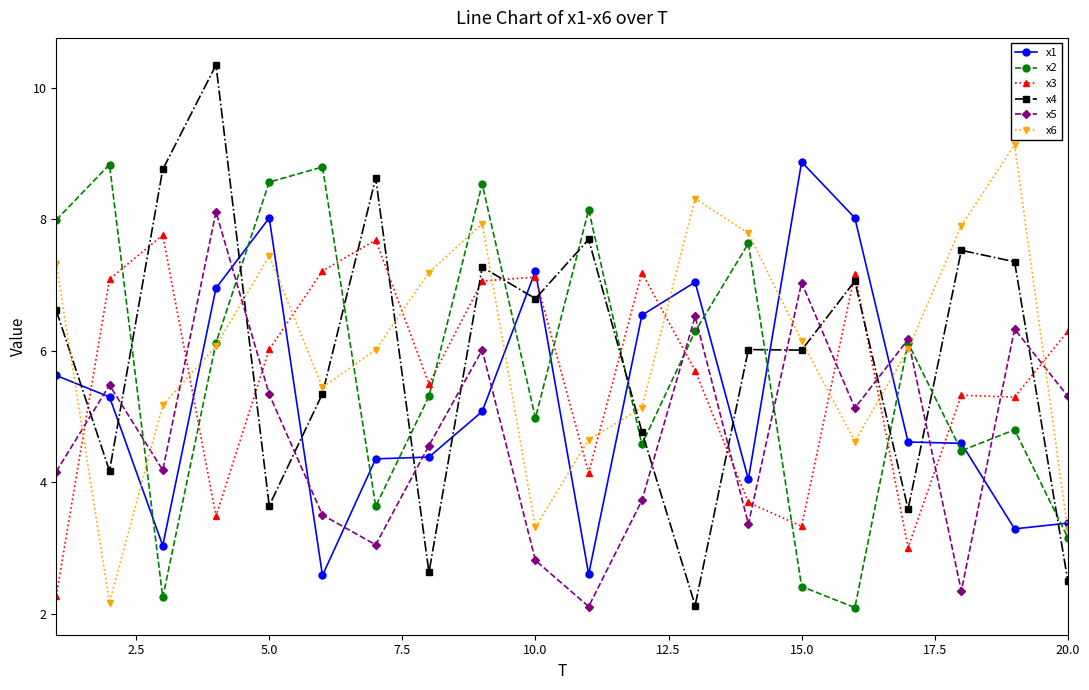

How many values in the x1 series exceed 5?

10